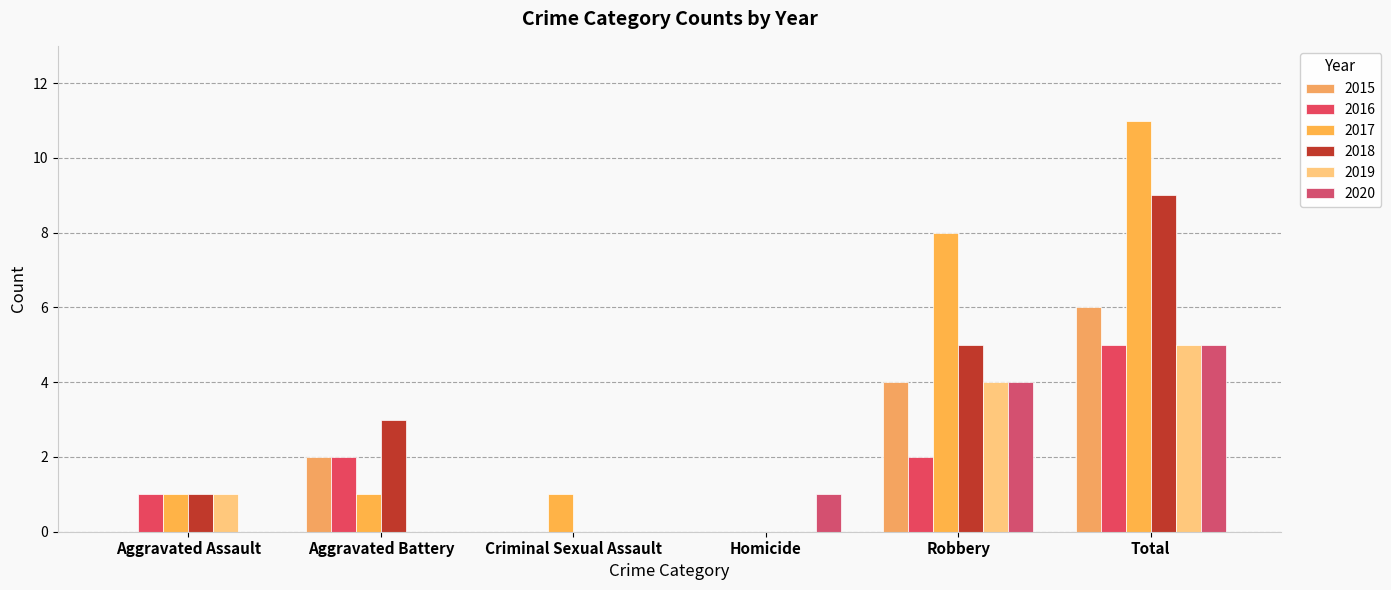

How many series are shown in this chart?

6